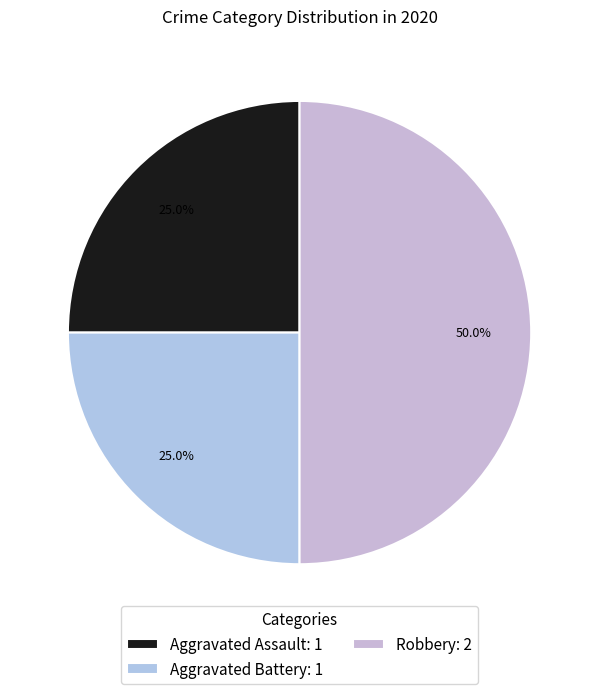

To the nearest percent, what portion does Aggravated Assault represent?

25%